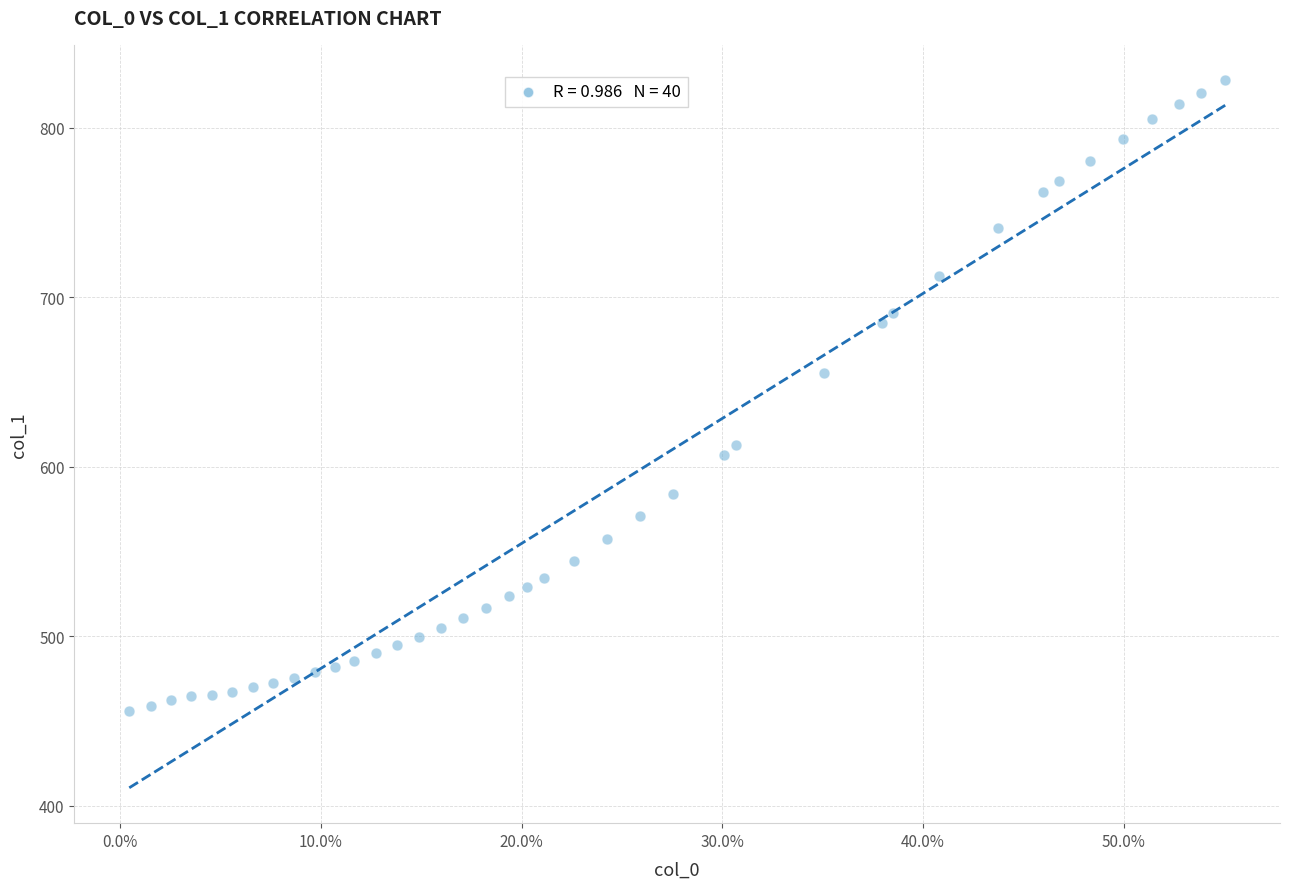

What is the range of Y values (max minus min)?

372.6